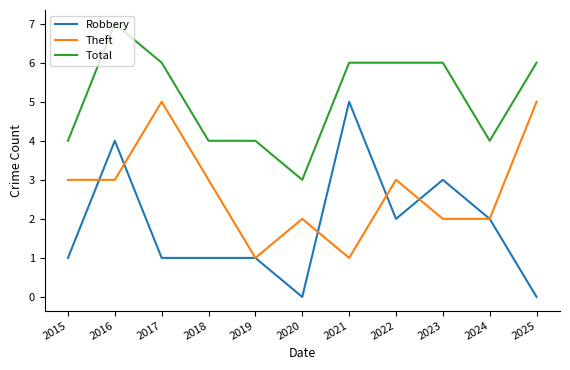

Is this an area chart (filled region under the line)?

No